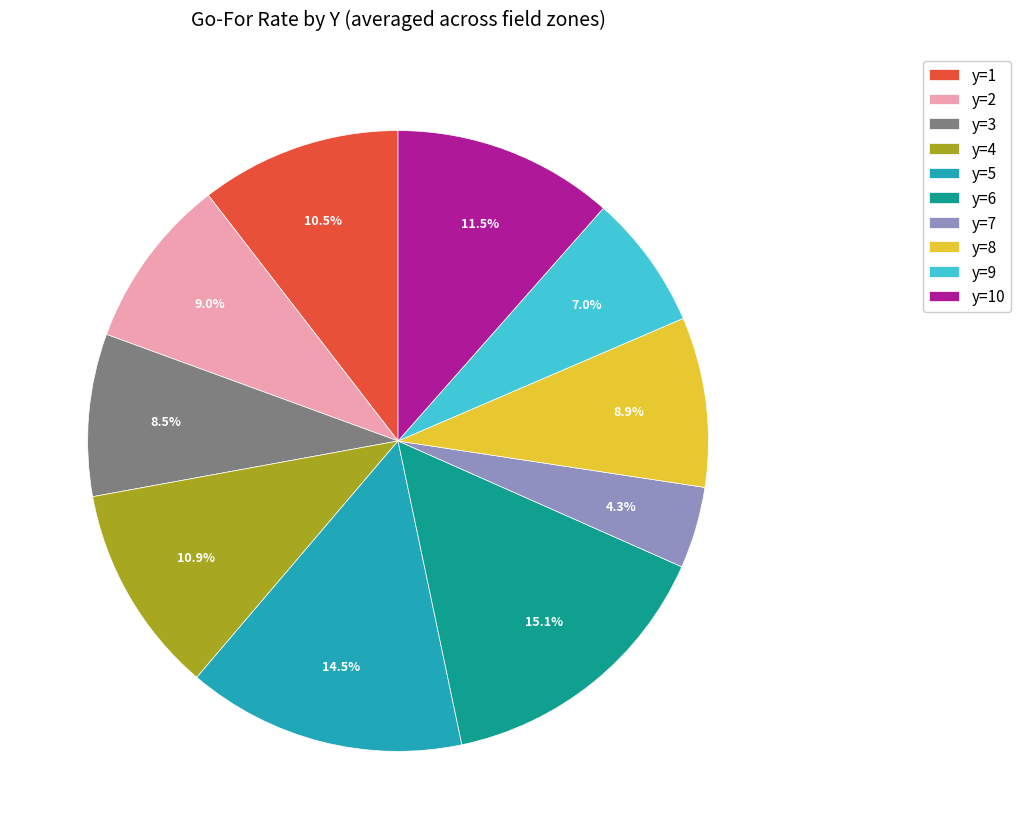

The y=6 slice represents 22% of the pie. True or false?

False